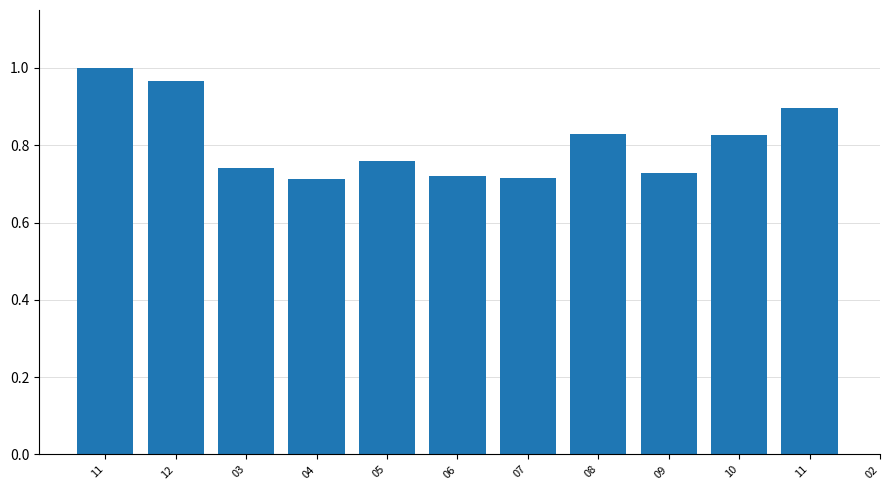

What is the minimum value shown in the chart?

0.7